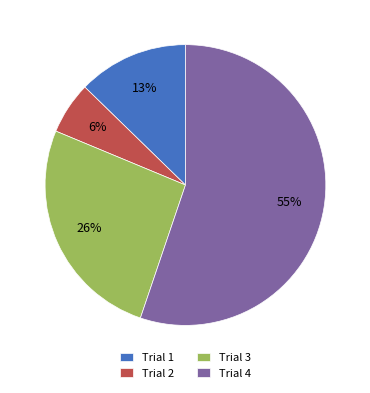

To the nearest percent, what percentage of the pie is Trial 2?

6%